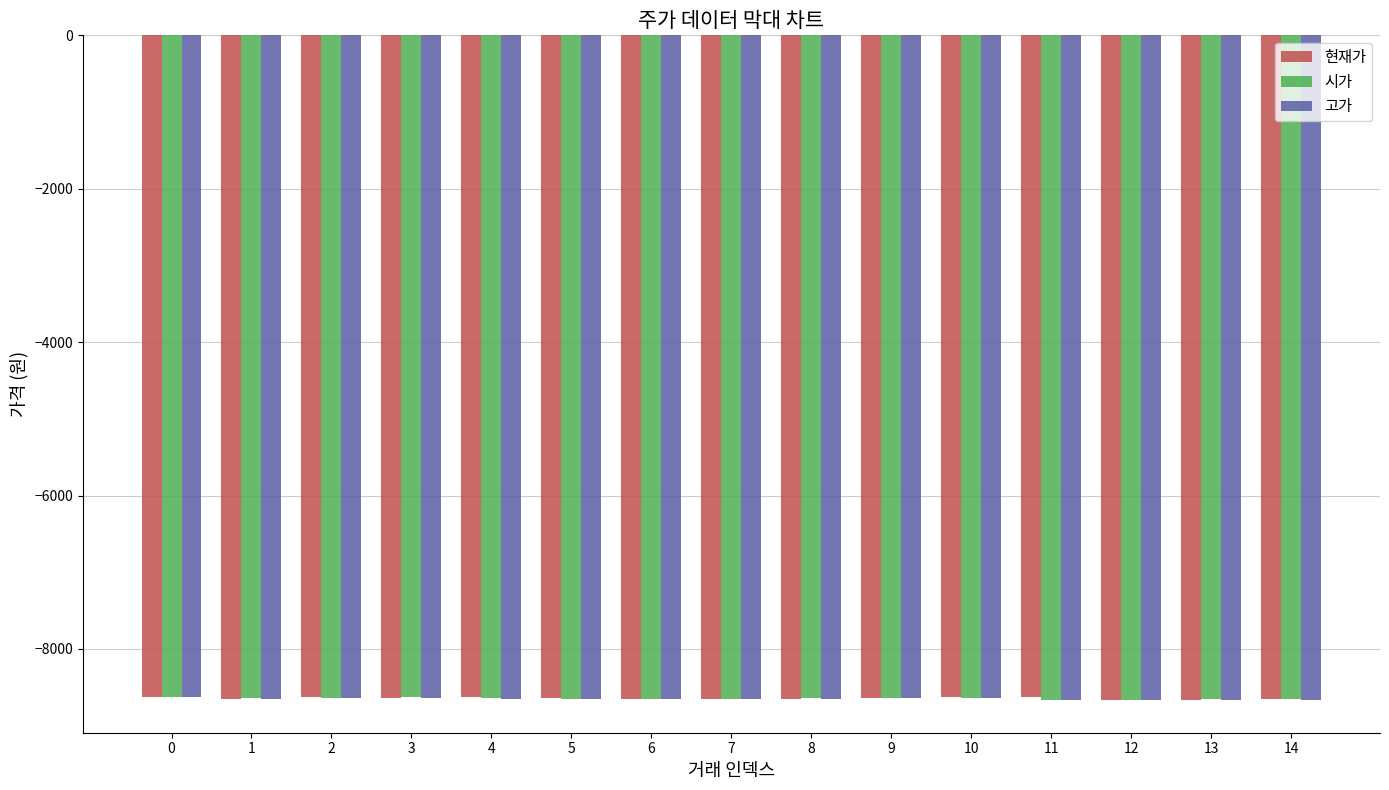

What is the total value across all series at 11?

-25950